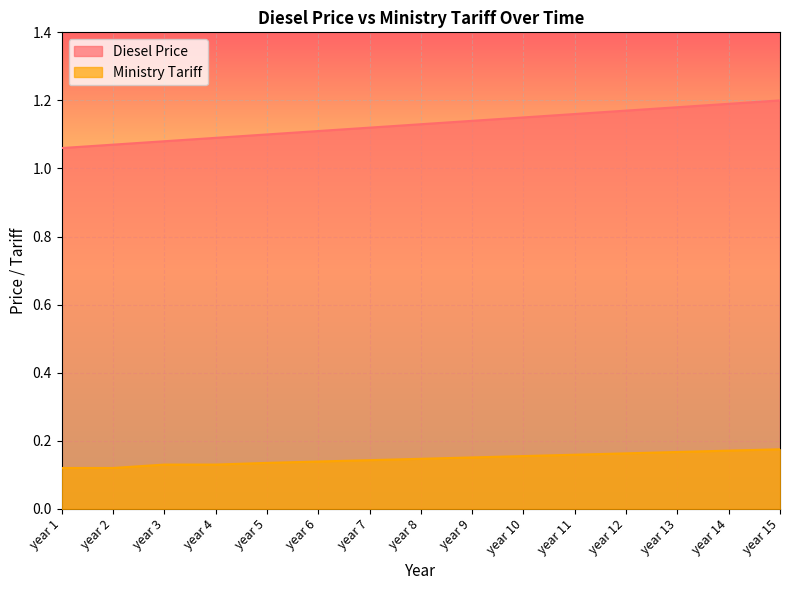

True or false: Diesel Price and Ministry Tariff cross at least once.

False